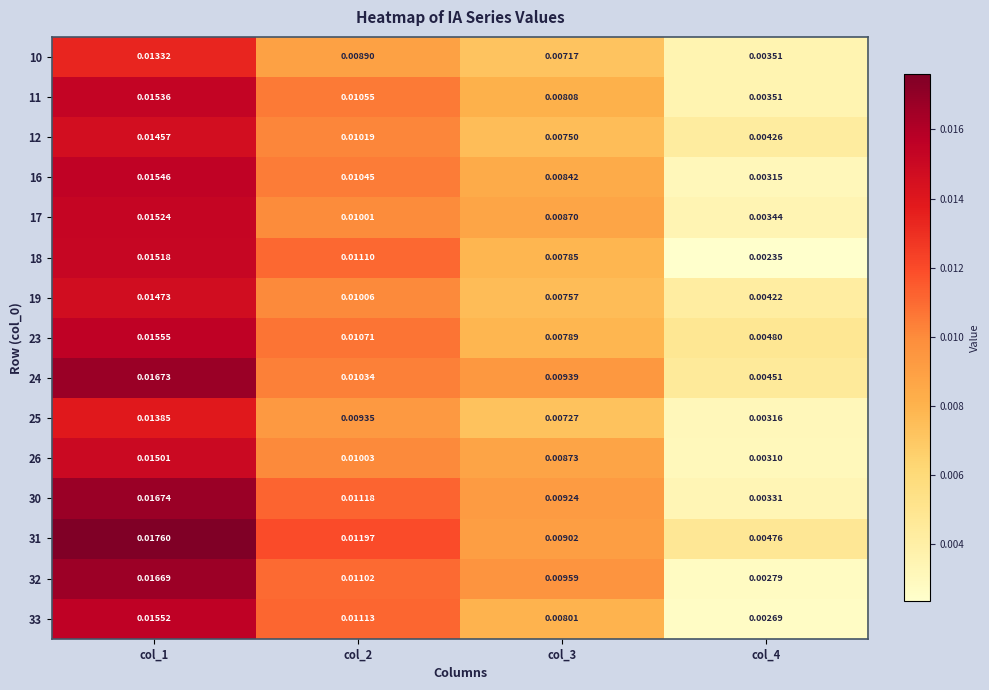

Which series has the largest total across all categories?

31